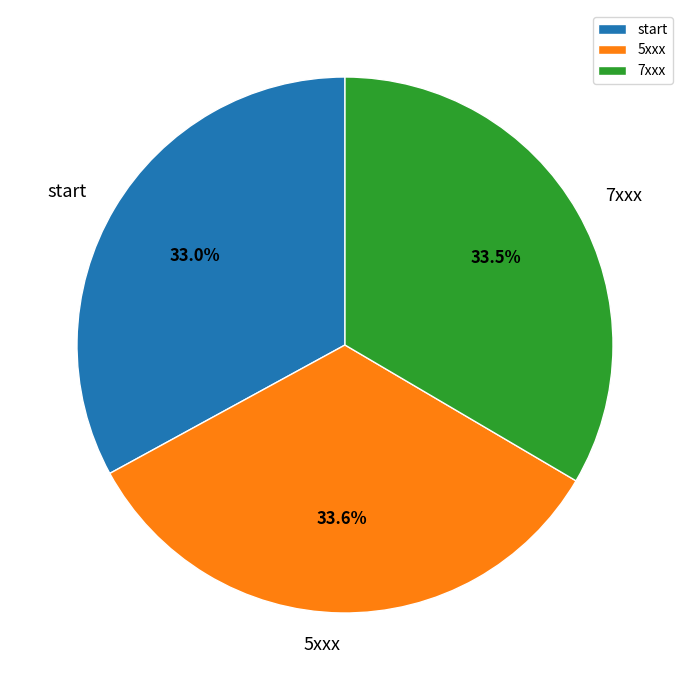

To the nearest percent, what is the difference between the largest and smallest slice percentages?

1%